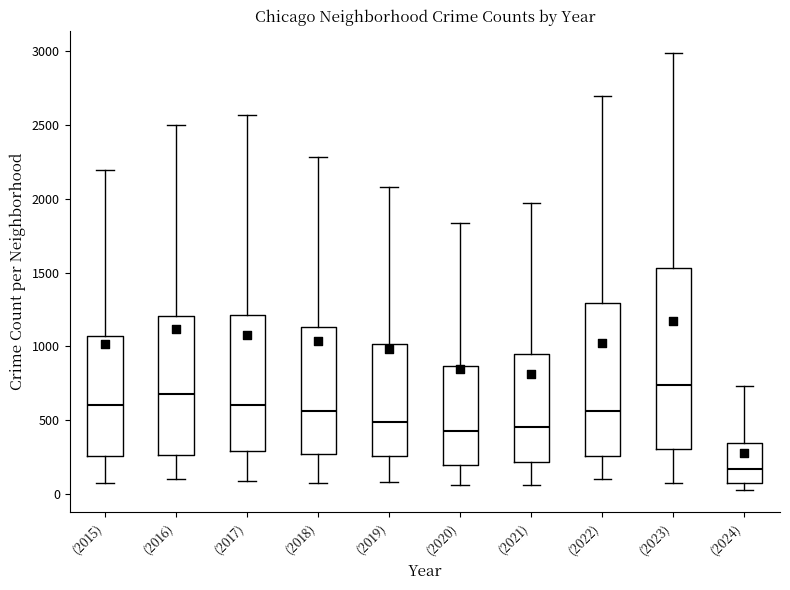

Comparing the boxes themselves (not the whiskers), which one is the tallest?

(2023)